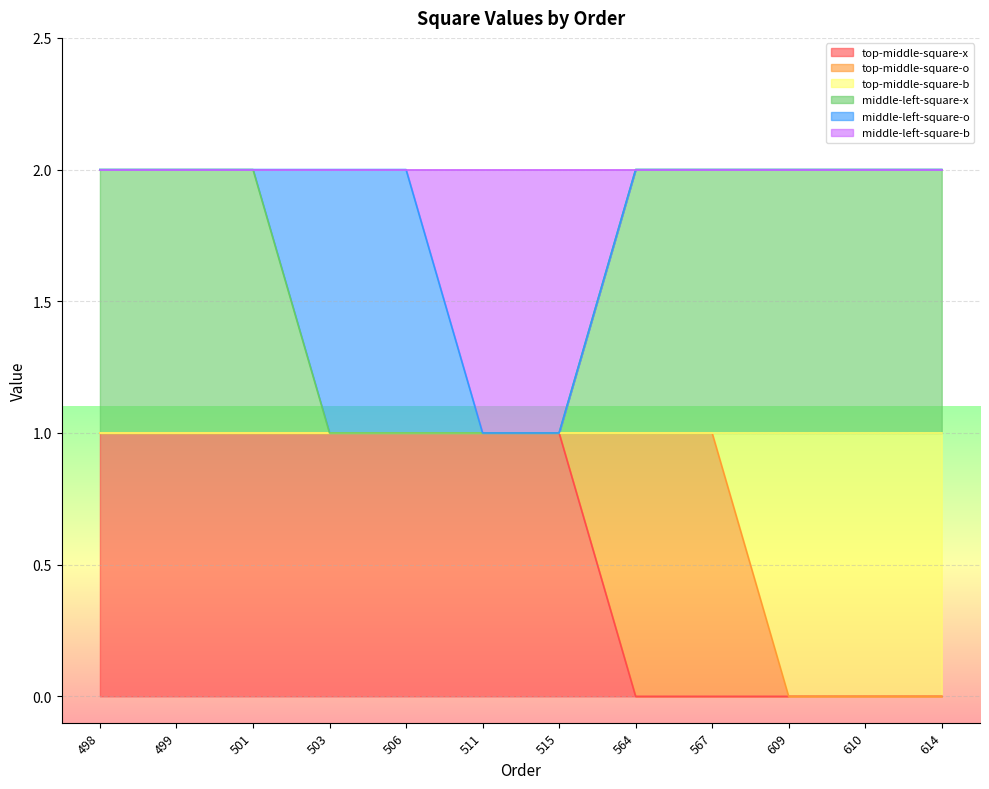

Is it true that top-middle-square-x equals -1 at 567?

False